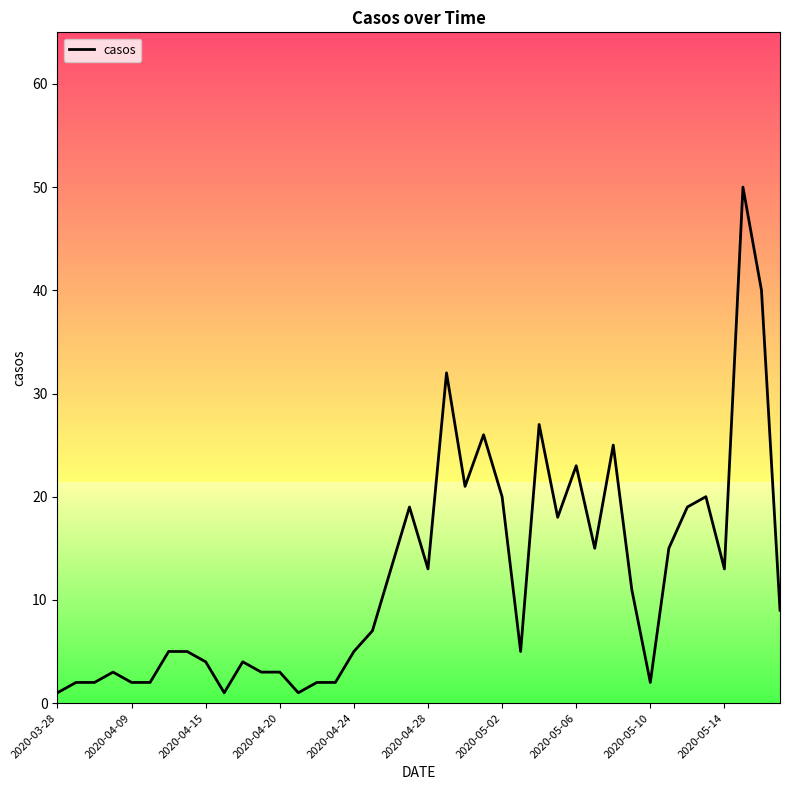

What is the difference between the maximum and minimum values?

49